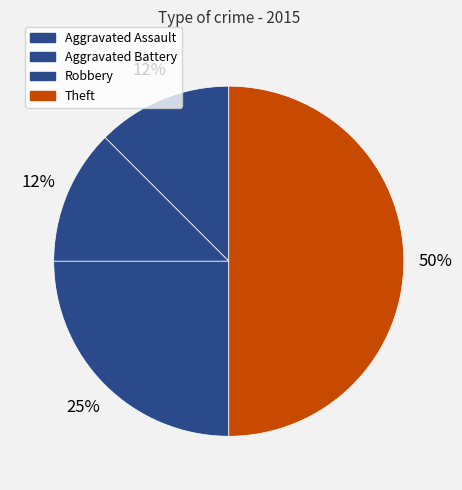

How many slices are in this pie chart?

4